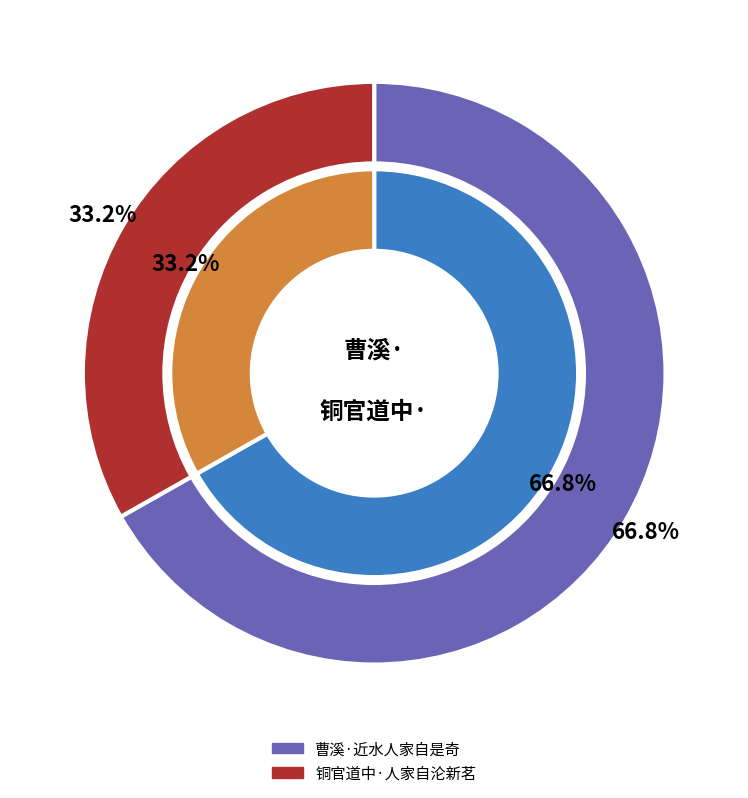

What is the smallest slice in the pie chart?

铜官道中·人家自沦新茗